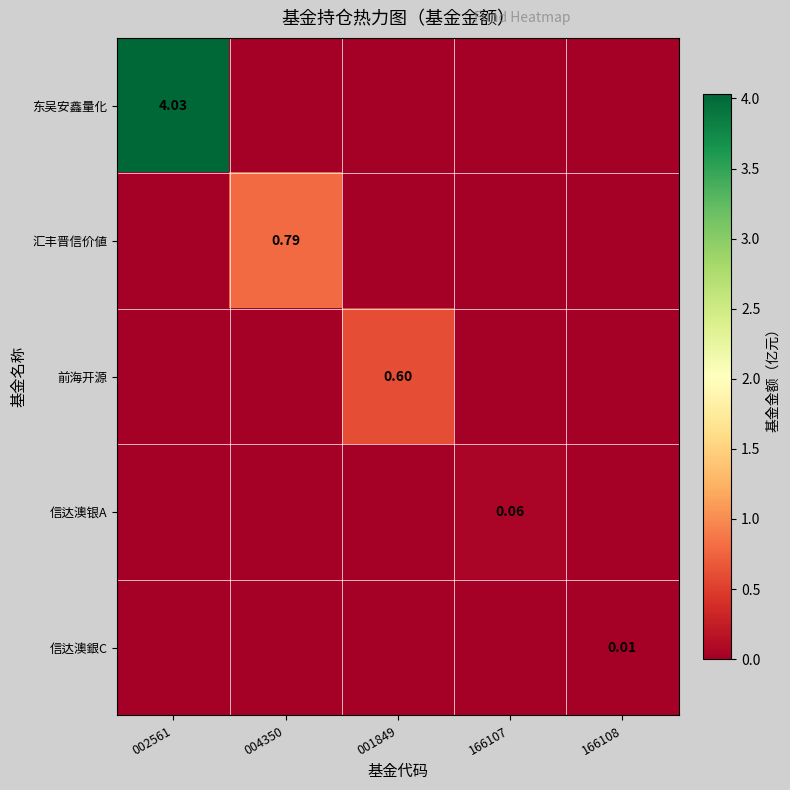

The 信达澳银A series shows 0.0 at 002561. True or false?

True